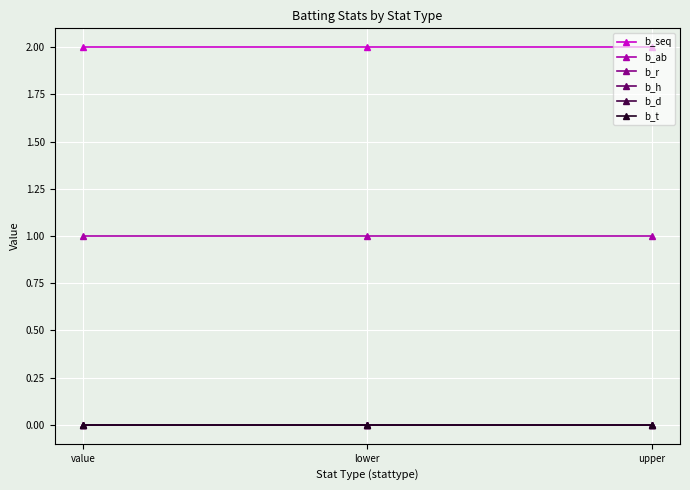

What is the highest value of the b_seq series?

2